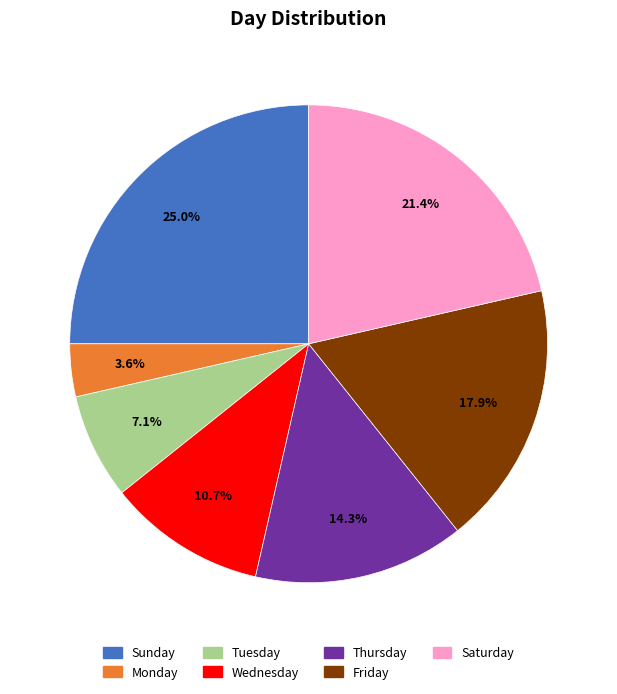

The Tuesday slice represents 1% of the pie. True or false?

False